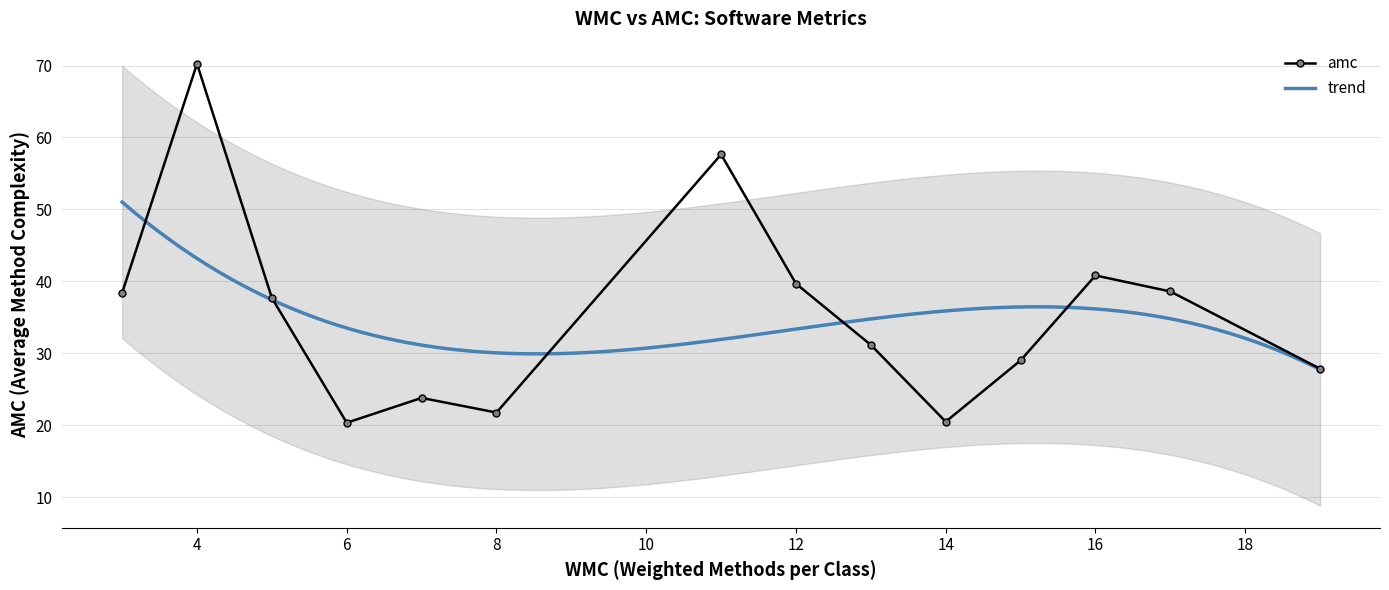

The amc series shows 5.2 at 8. True or false?

False